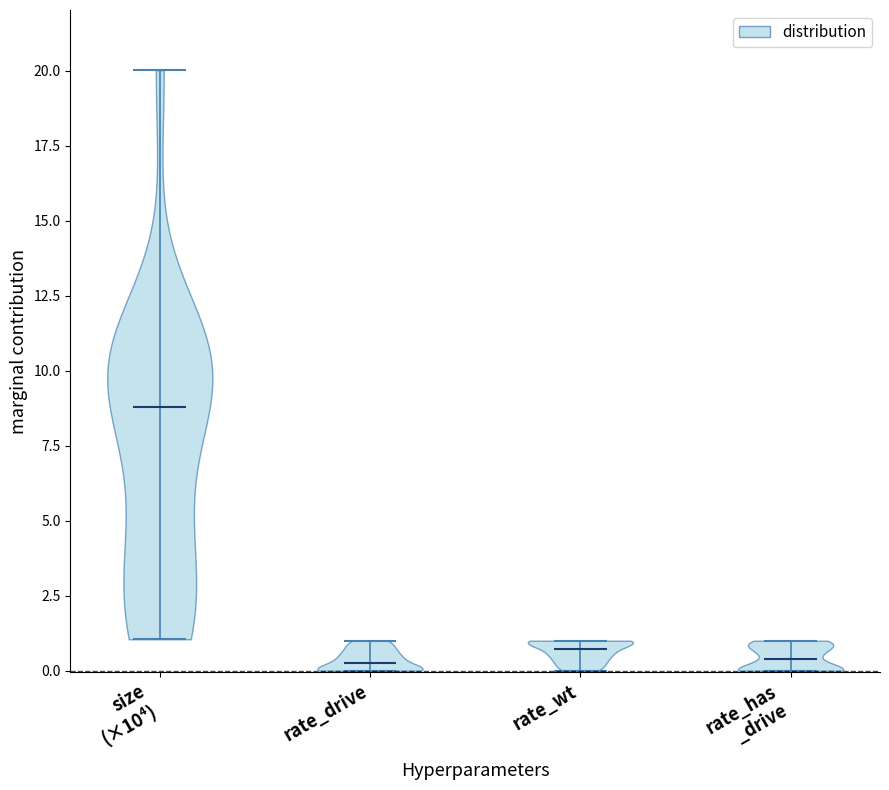

Reading left to right, read every violin against the y-axis: where its median line is, and the lowest and highest points it reaches. The values are not printed on the chart, so give them approximately, as read against the axis.

size (×10⁴): median line 9.0, lowest point 1.0, highest point 20.0
rate_drive: median line 0.5, lowest point 0.0, highest point 1.0
rate_wt: median line 0.5, lowest point 0.0, highest point 1.0
rate_has _drive: median line 0.5, lowest point 0.0, highest point 1.0